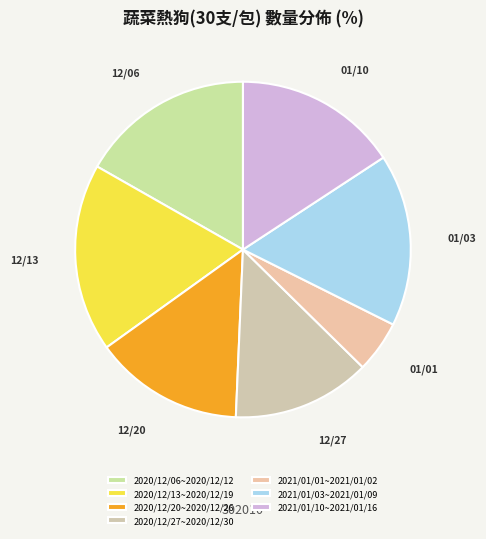

The 2021/01/03~2021/01/09 slice represents 17% of the pie. True or false?

True